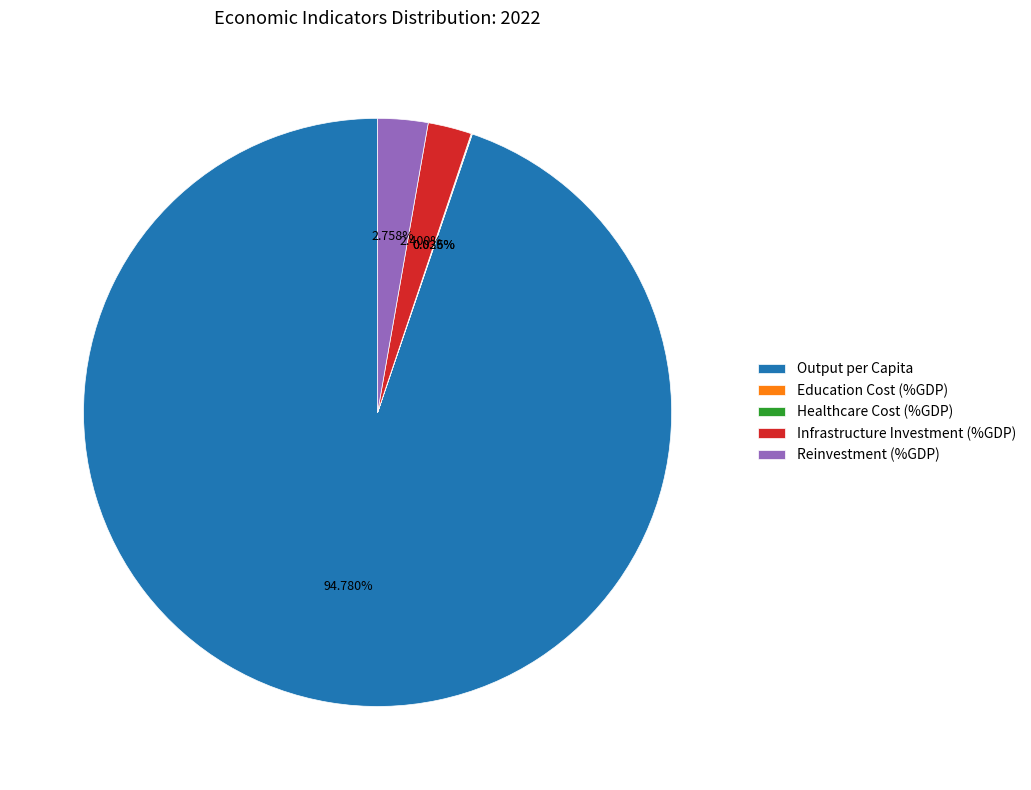

Do Reinvestment (%GDP) and Infrastructure Investment (%GDP) together represent more than half of the pie?

No